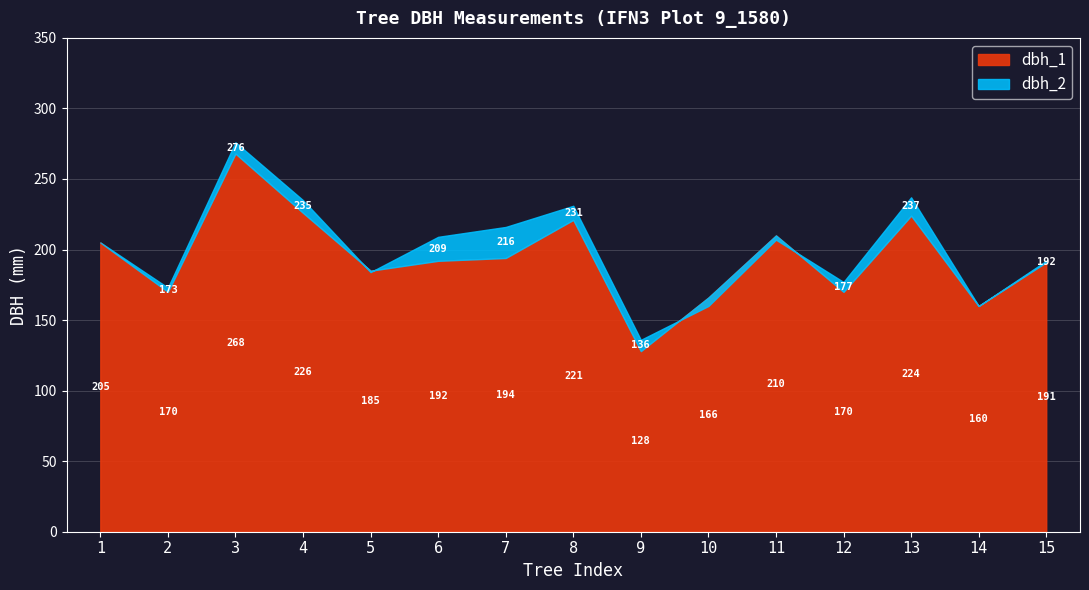

Between 12 and 7, which is larger?

7